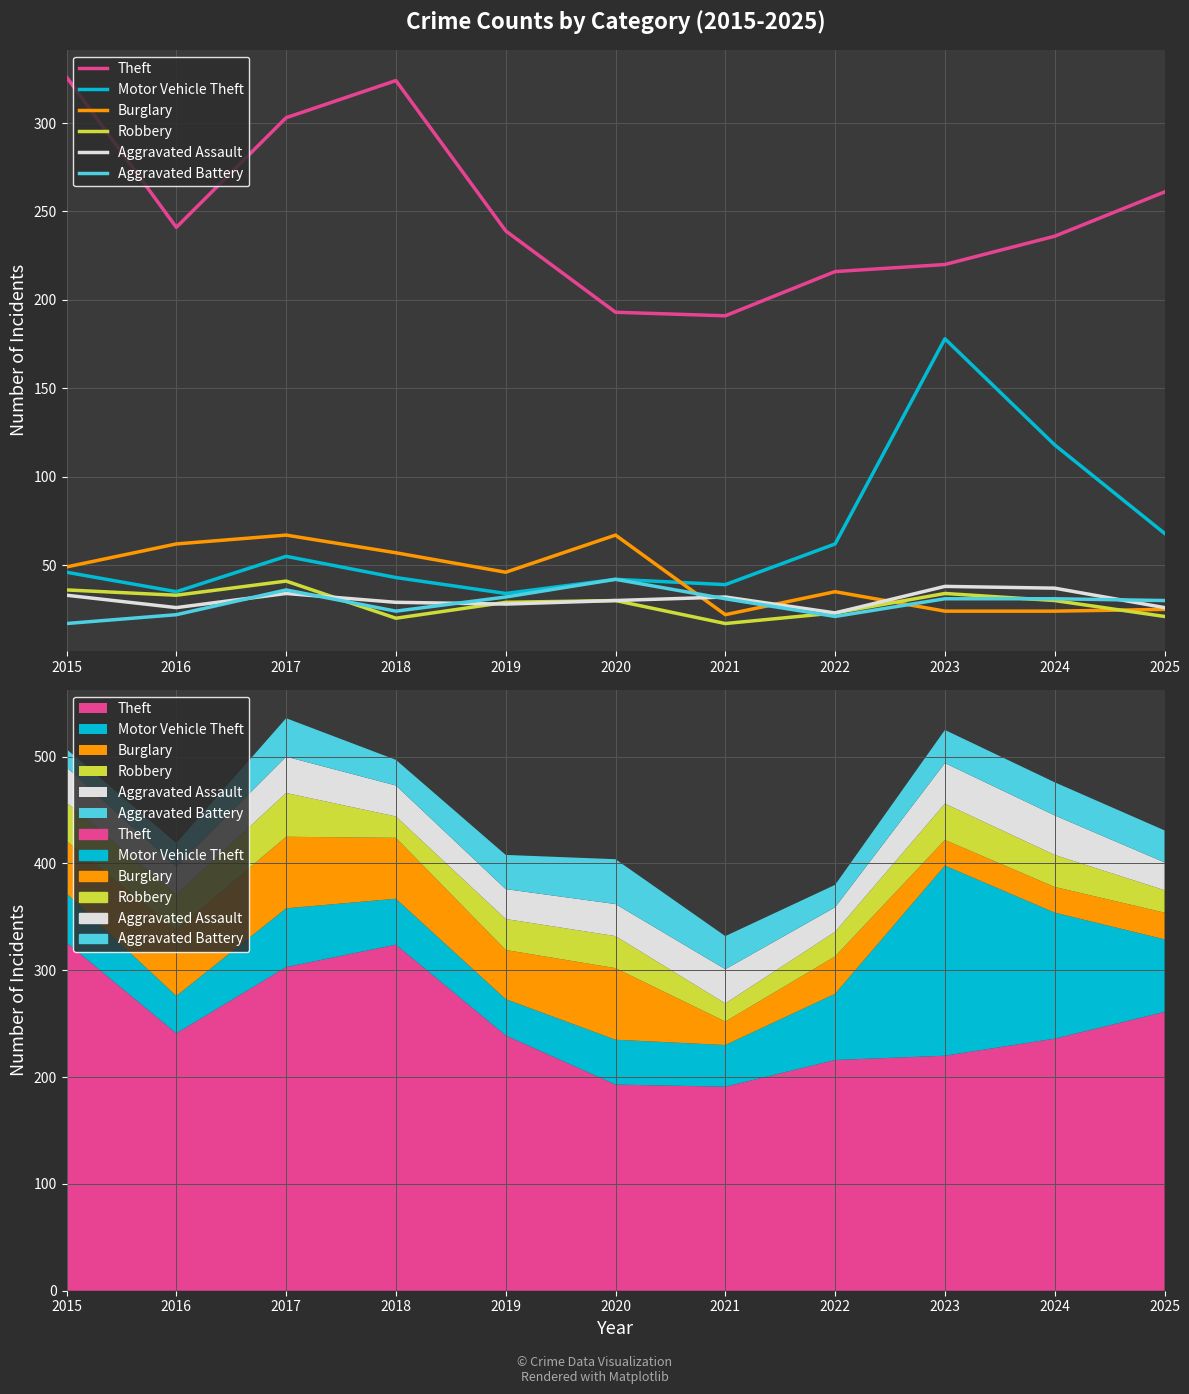

What is the minimum value for Motor Vehicle Theft?

34